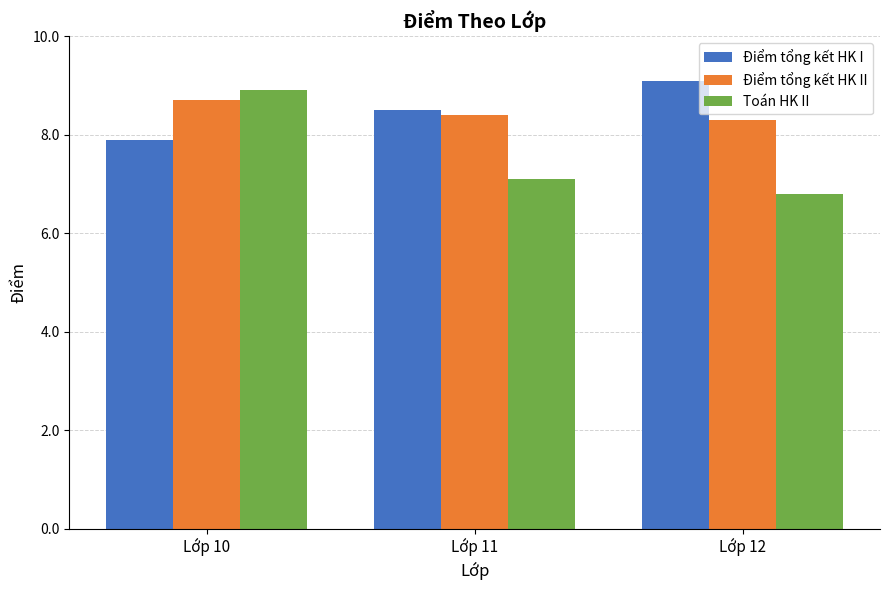

Is the value of Điểm tổng kết HK II at Lớp 10 greater than the value of Toán HK II at Lớp 12?

Yes